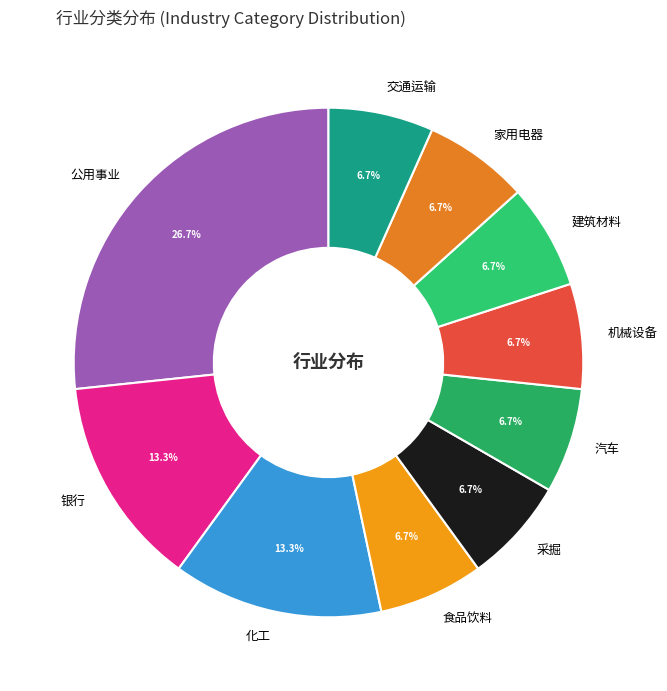

Is there a majority slice in this chart?

No